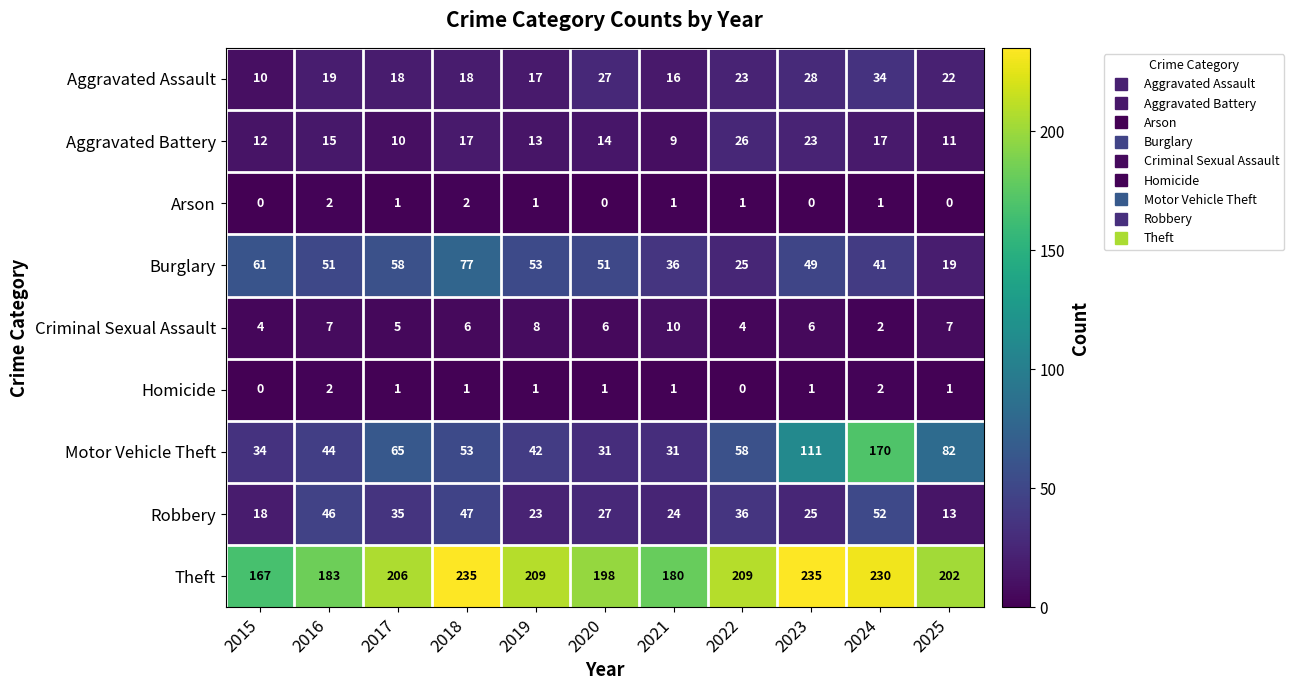

What is the difference between the highest and lowest values at 2024?

229